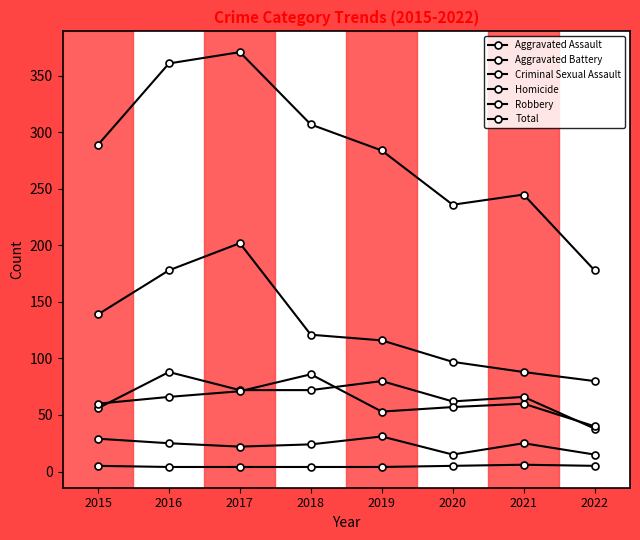

How many data points in Criminal Sexual Assault are less than 25?

4